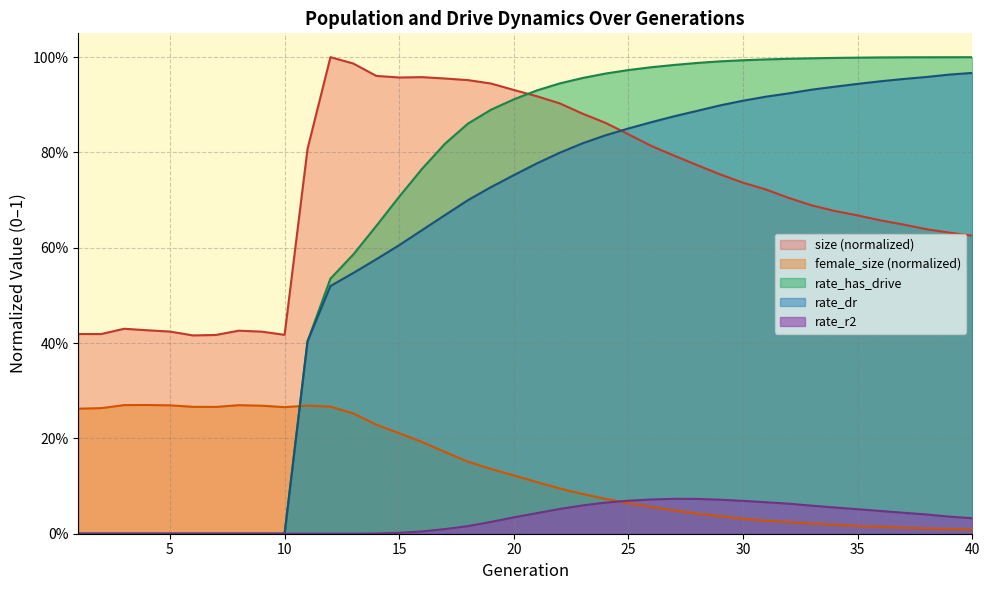

True or false: rate_has_drive has a value of 0.7 at 7.

False